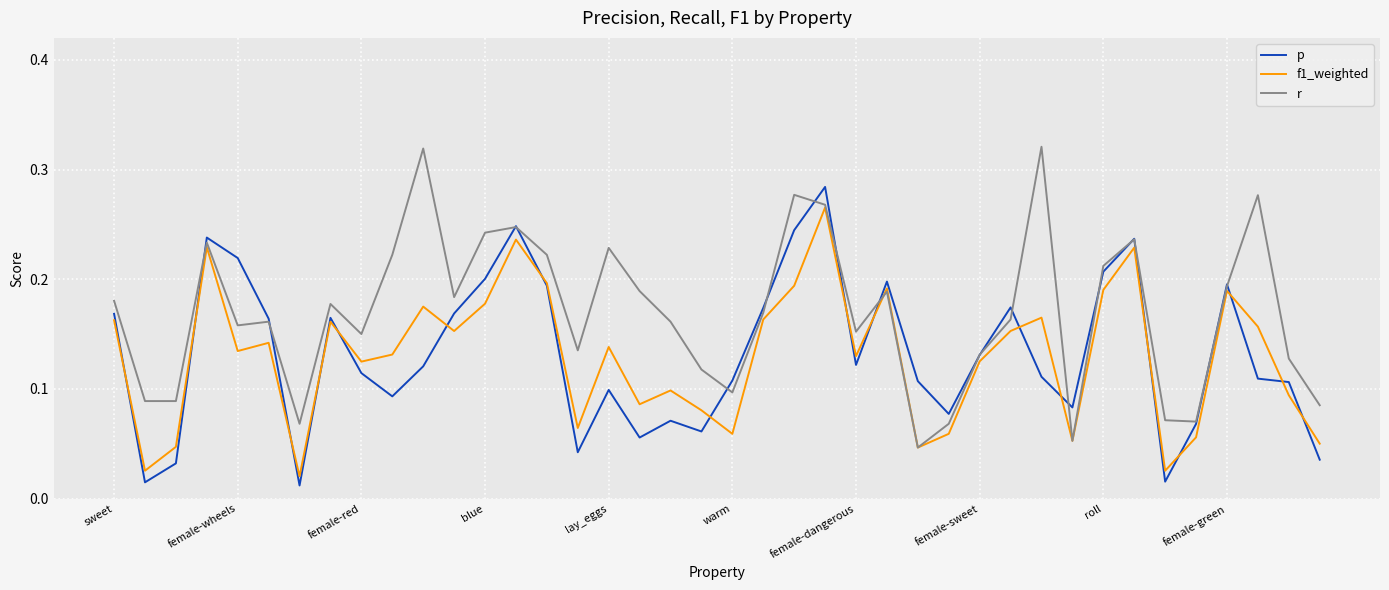

Which series has the largest total across all categories?

r